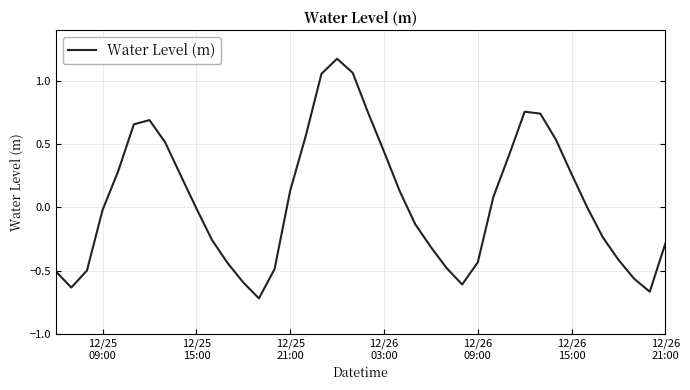

What is the difference between the maximum and minimum values?

1.9